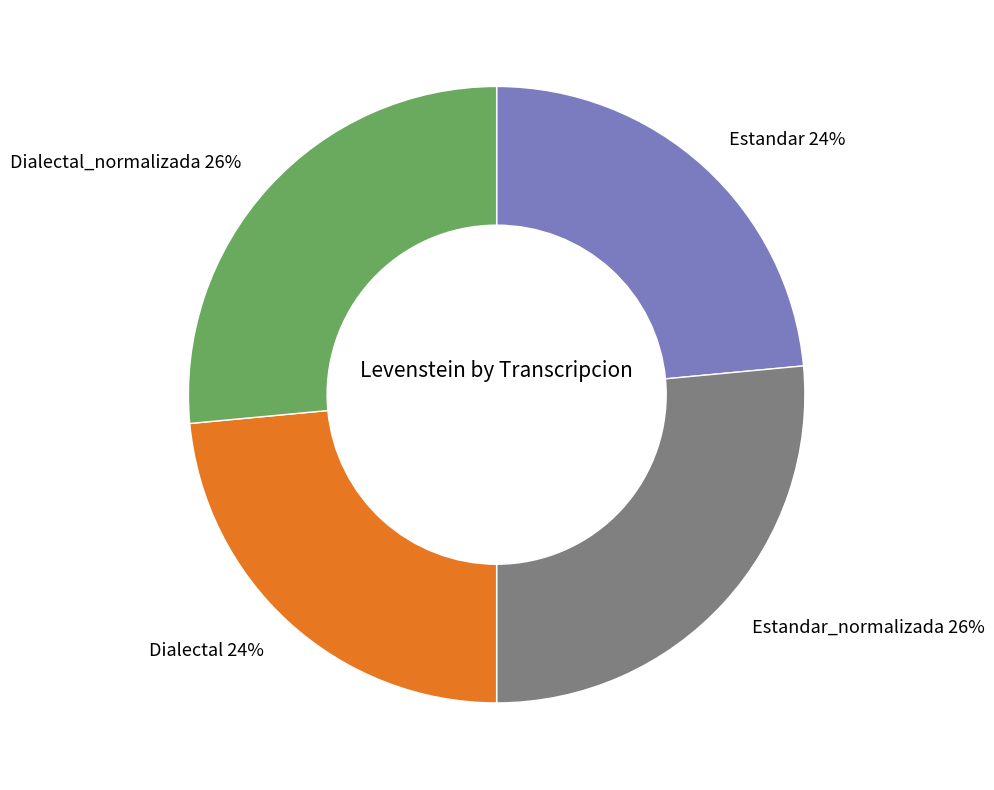

Is there a majority slice in this chart?

No